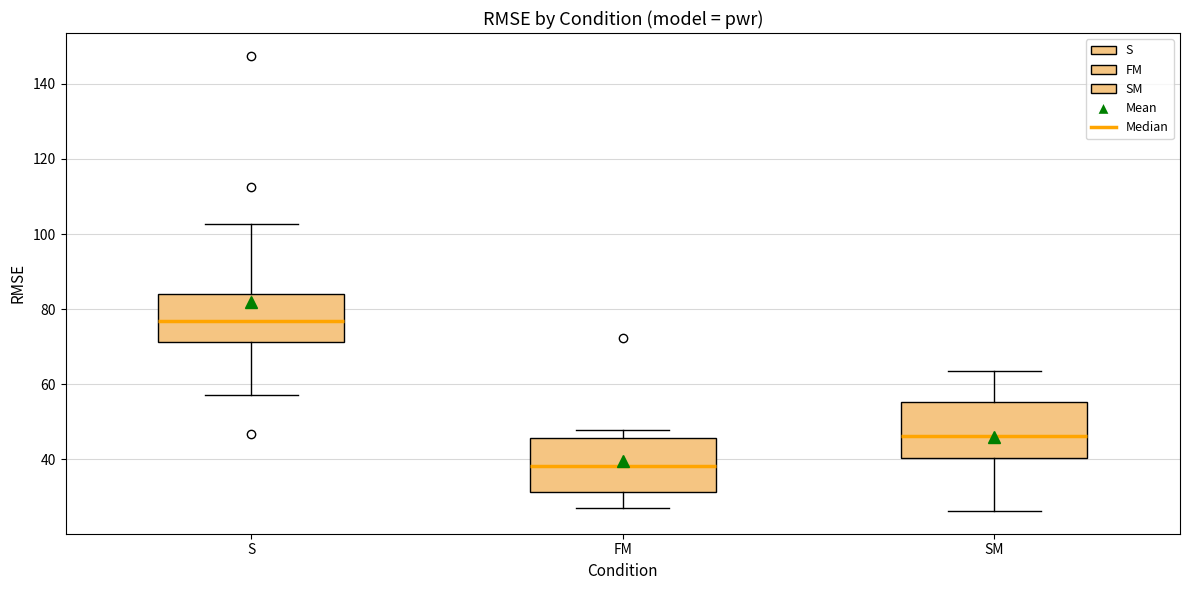

Reading left to right, read every box against the y-axis: the position of its median line, the range the box covers, and the ends of its whiskers. The values are not printed on the chart, so give them approximately, as read against the axis.

S: median 76, box 72 to 84, whiskers 58 to 102
FM: median 38, box 32 to 46, whiskers 26 to 48
SM: median 46, box 40 to 56, whiskers 26 to 64